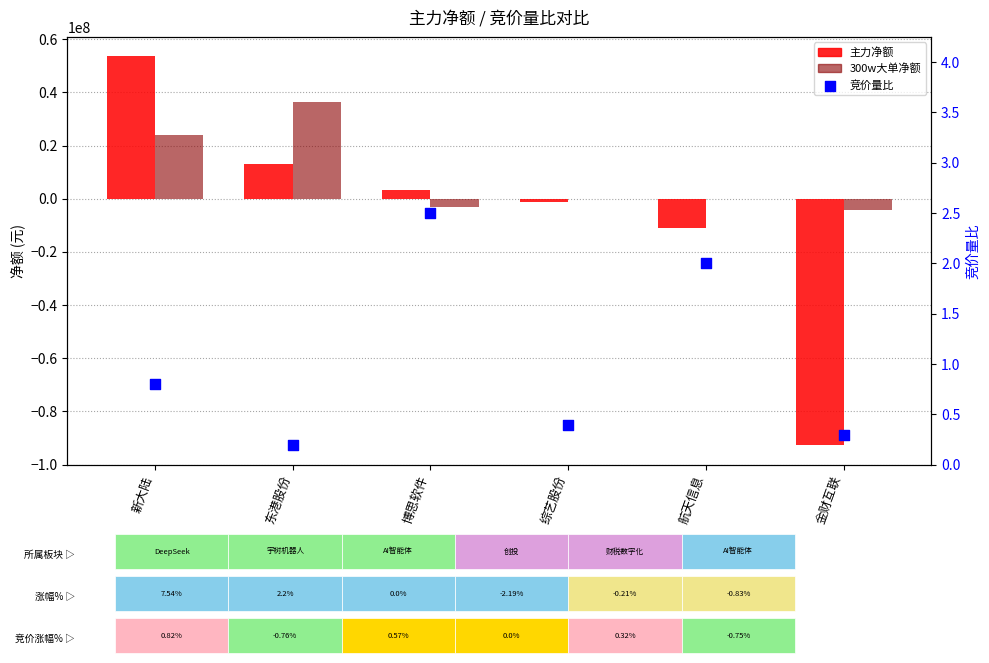

Which series reaches the minimum Y coordinate?

主力净额